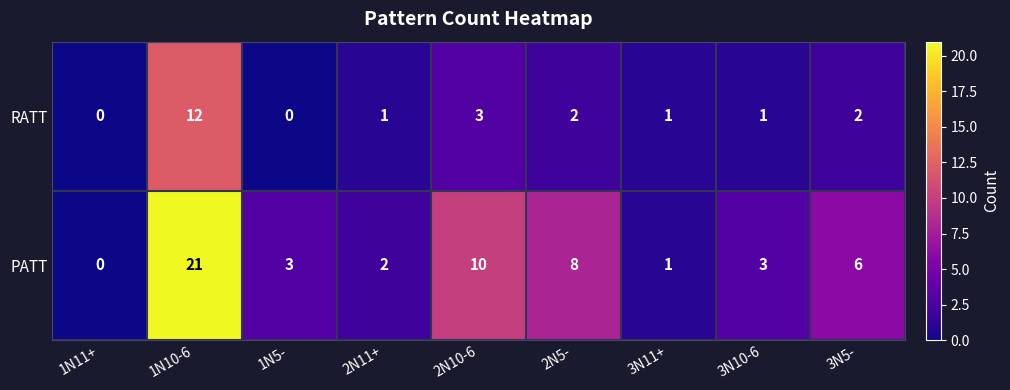

Reading left to right, transcribe all the data shown in this chart.

RATT: 0	12	0	1	3	2	1	1	2
PATT: 0	21	3	2	10	8	1	3	6